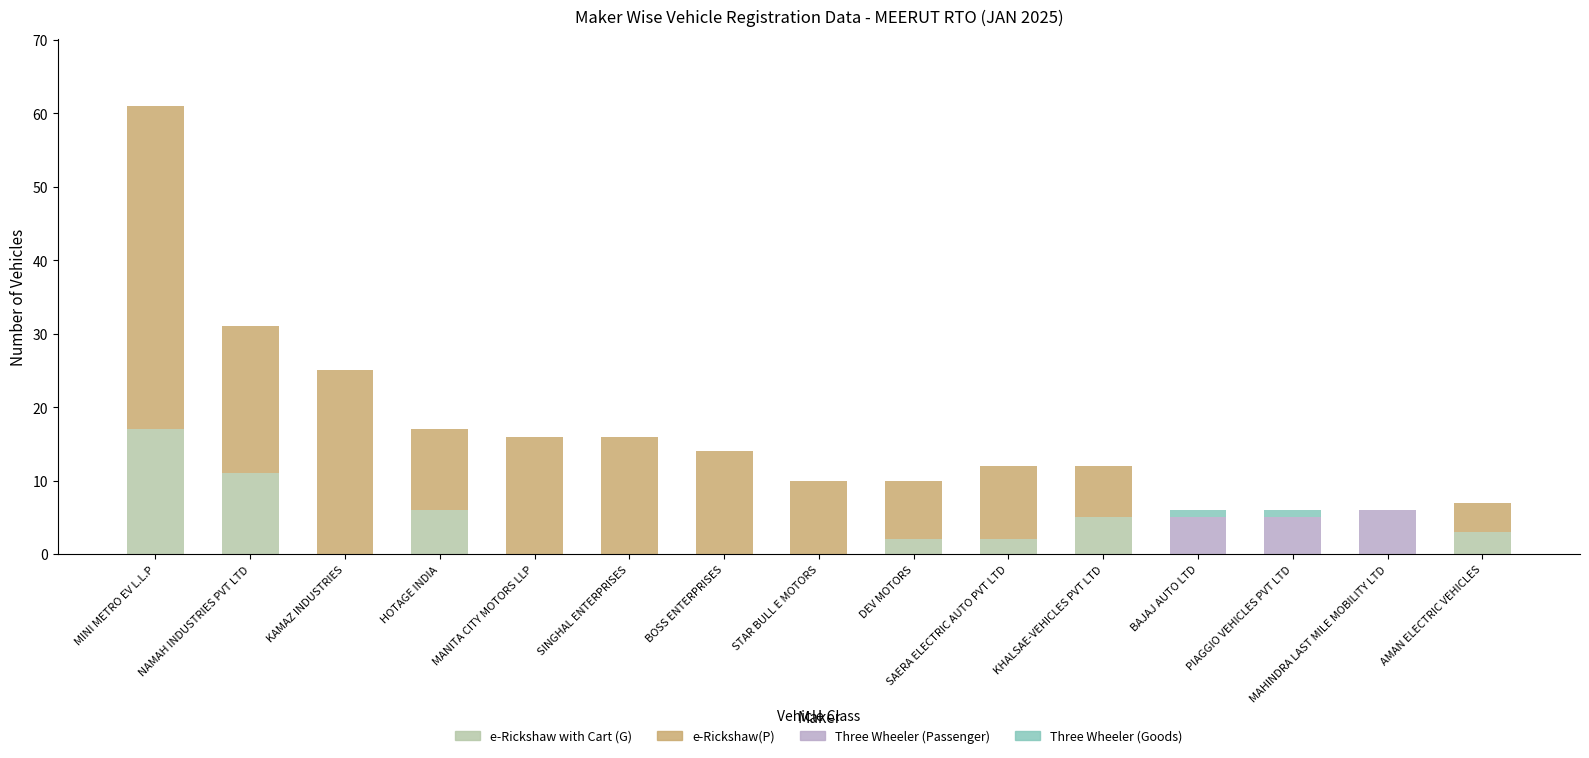

At which label does e-Rickshaw with Cart (G) reach its peak?

MINI METRO EV L.L.P